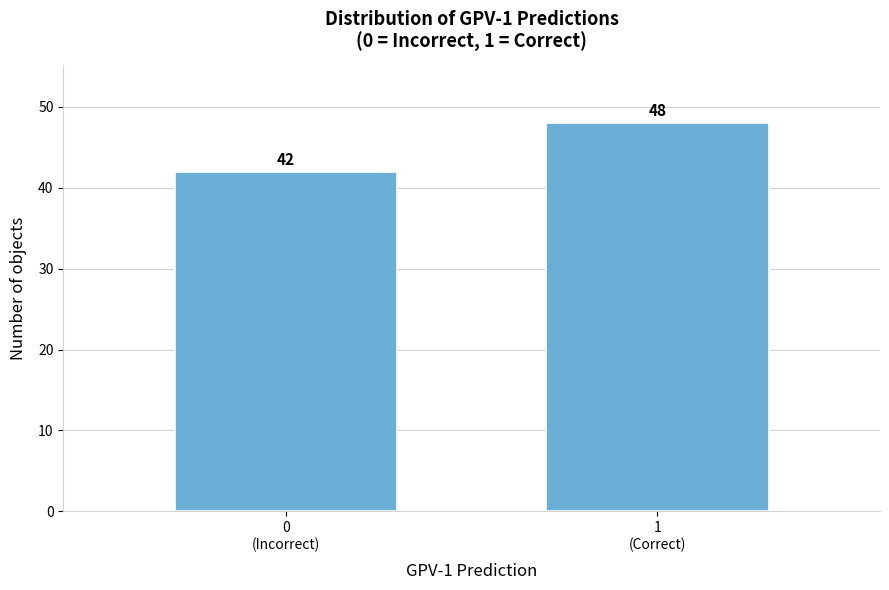

Reading right to left, what are all the values shown in this chart?

48	42